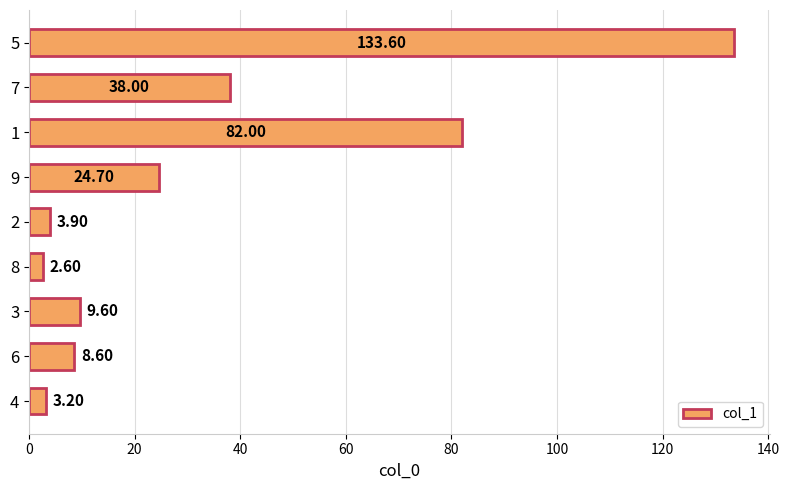

What is the difference between the maximum and minimum values?

131.0